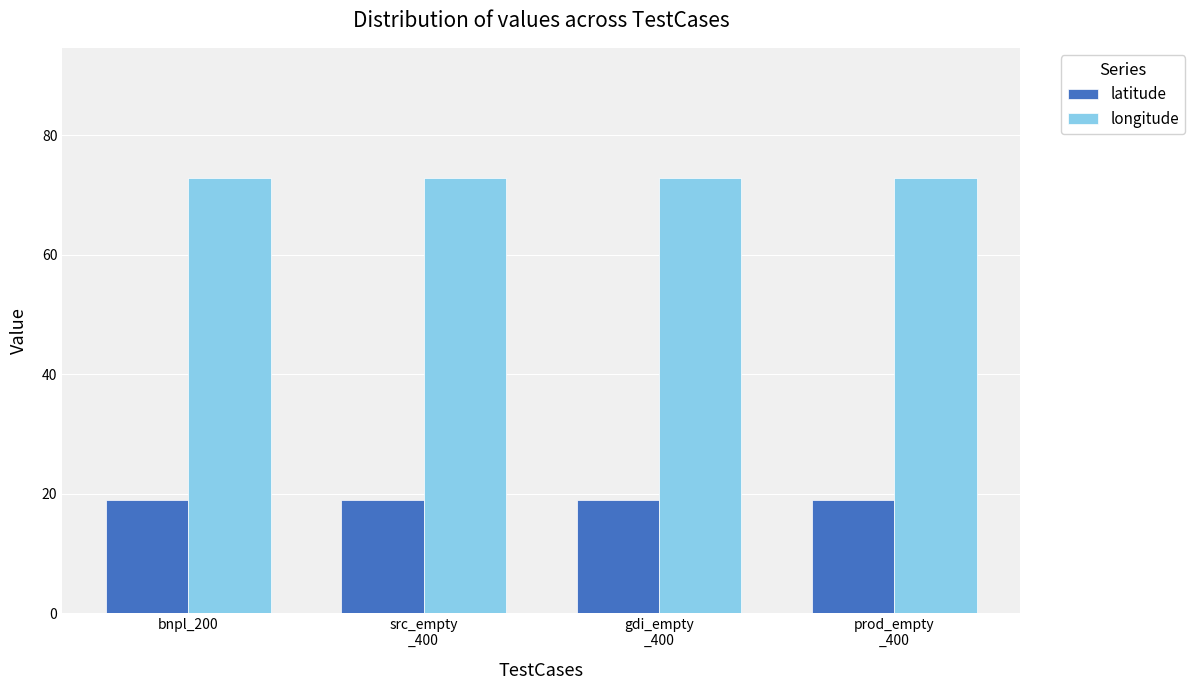

The latitude series shows 18.9 at bnpl_200. True or false?

True